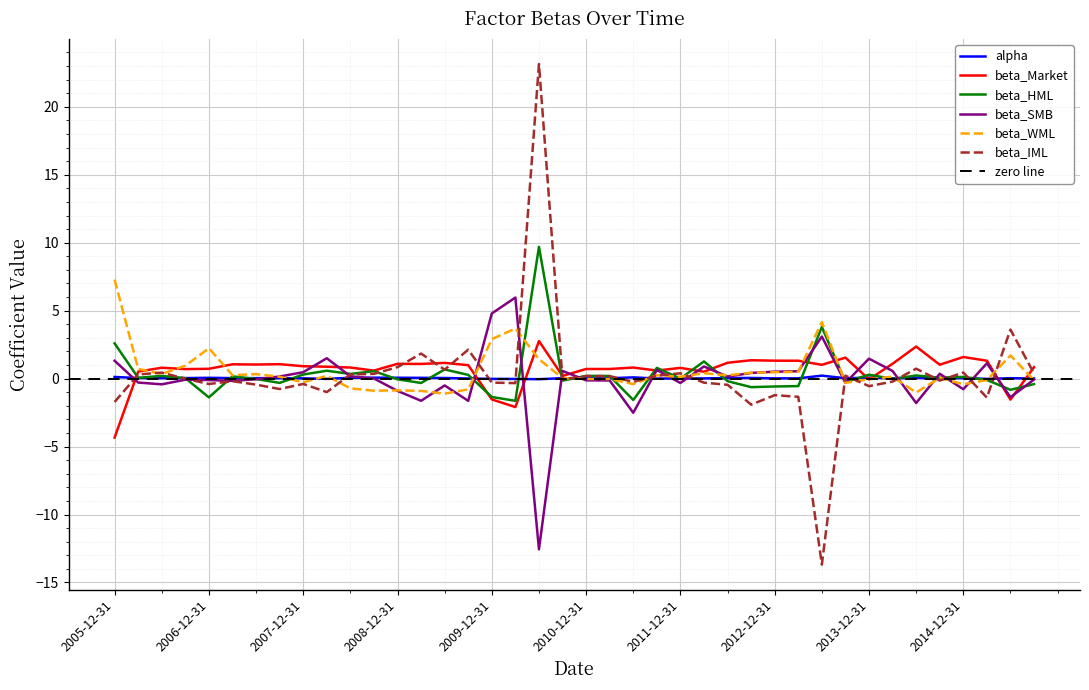

True or false: alpha has a value of 0.0 at 2011-12-31.

False